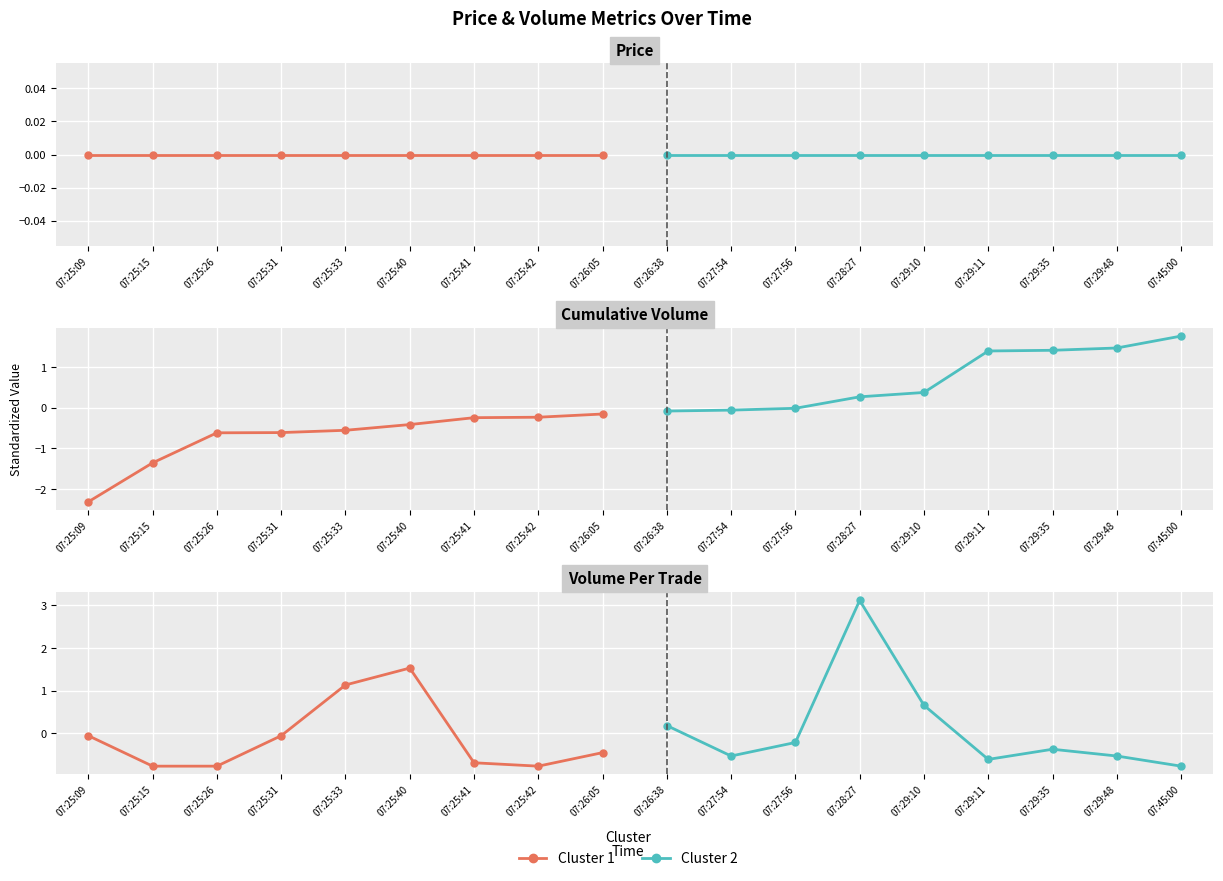

True or false: Cluster 2 and Cluster 1 cross at least once.

True